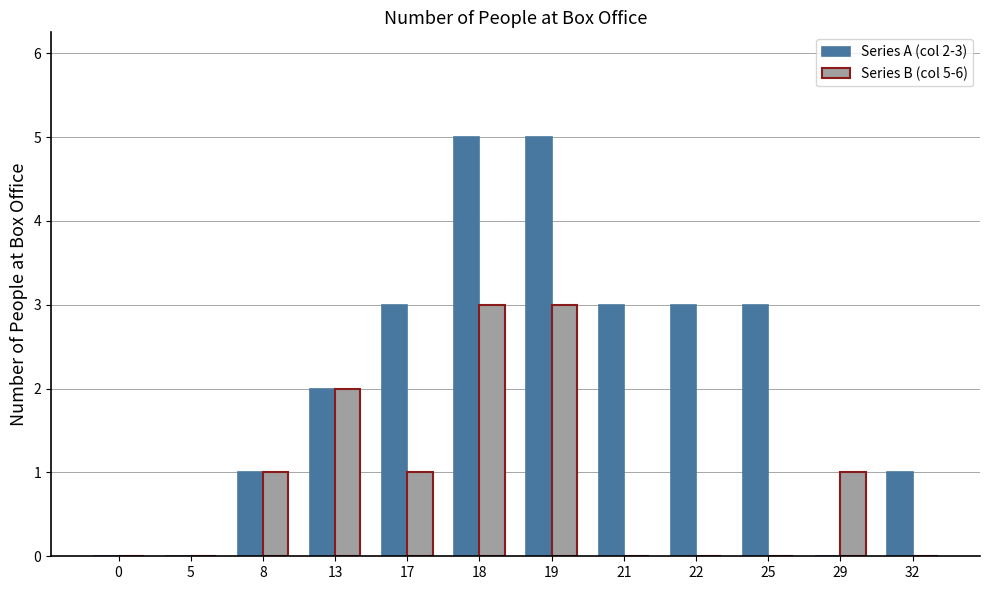

The value of Series B (col 5-6) at 25 is 1. True or false?

False